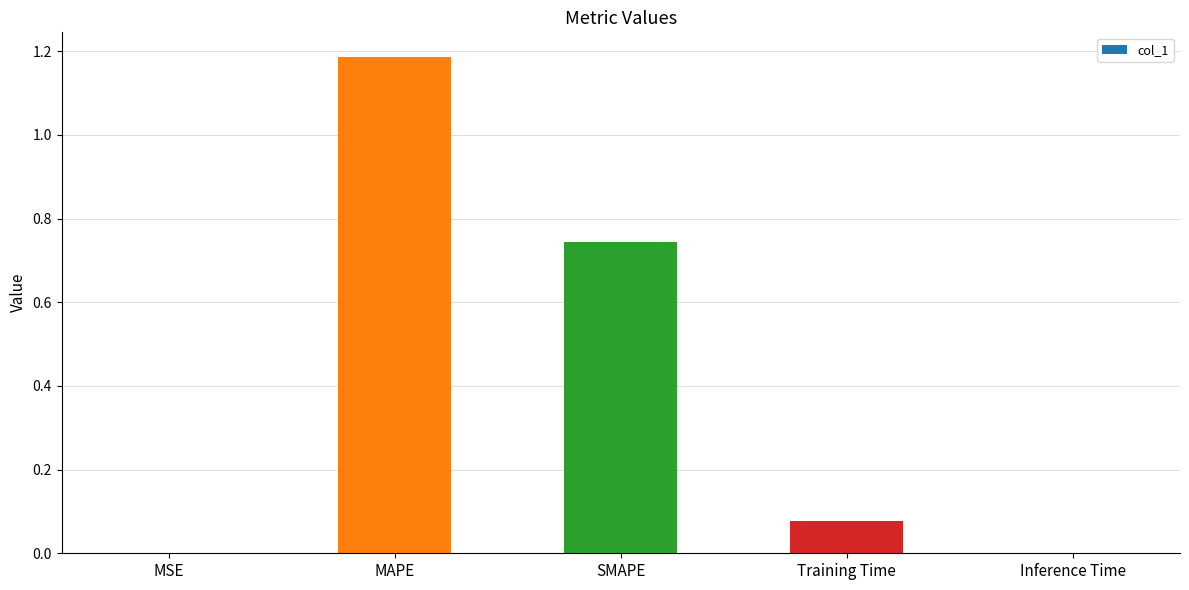

Which label corresponds to the largest value in the chart?

MAPE